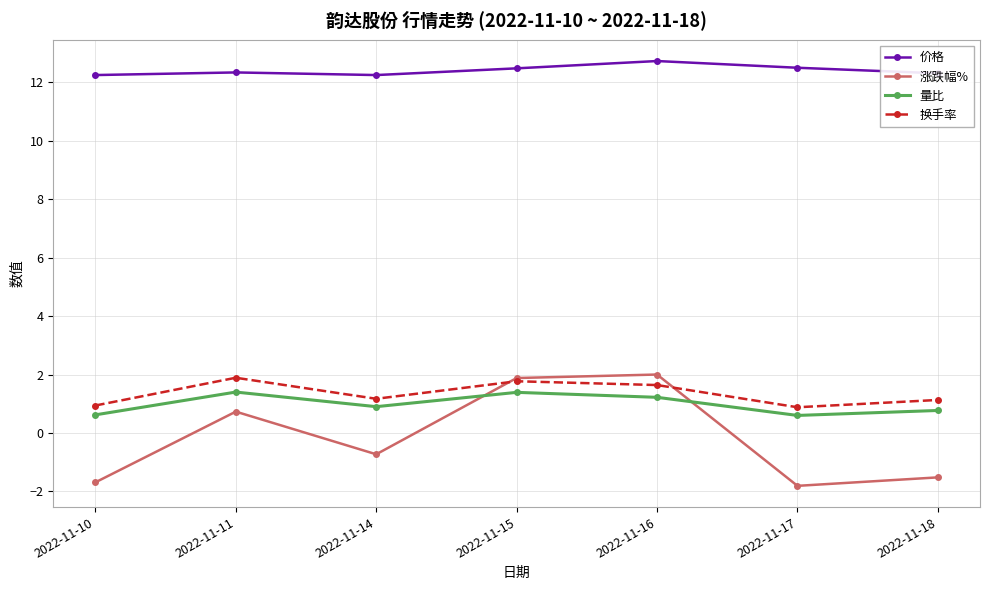

What is the difference between the maximum and minimum values in the 价格 series?

0.5